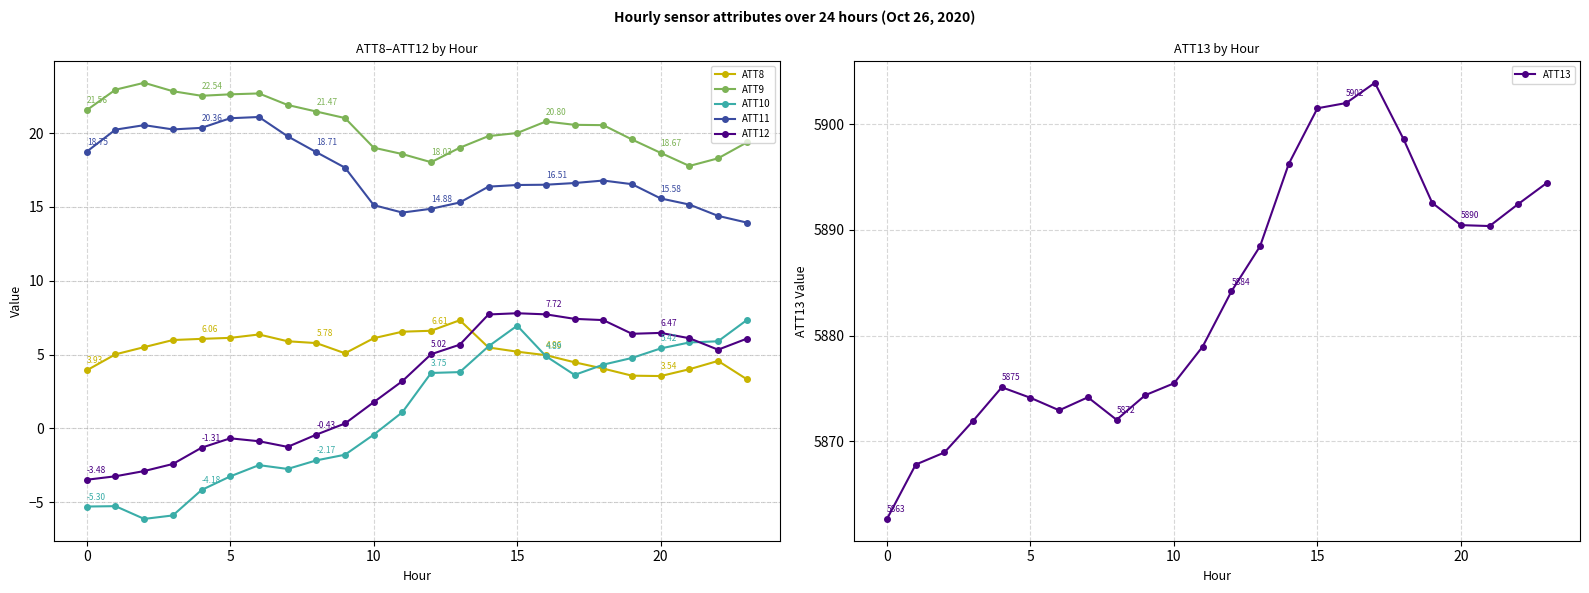

Which series has the largest range (max minus min)?

ATT13